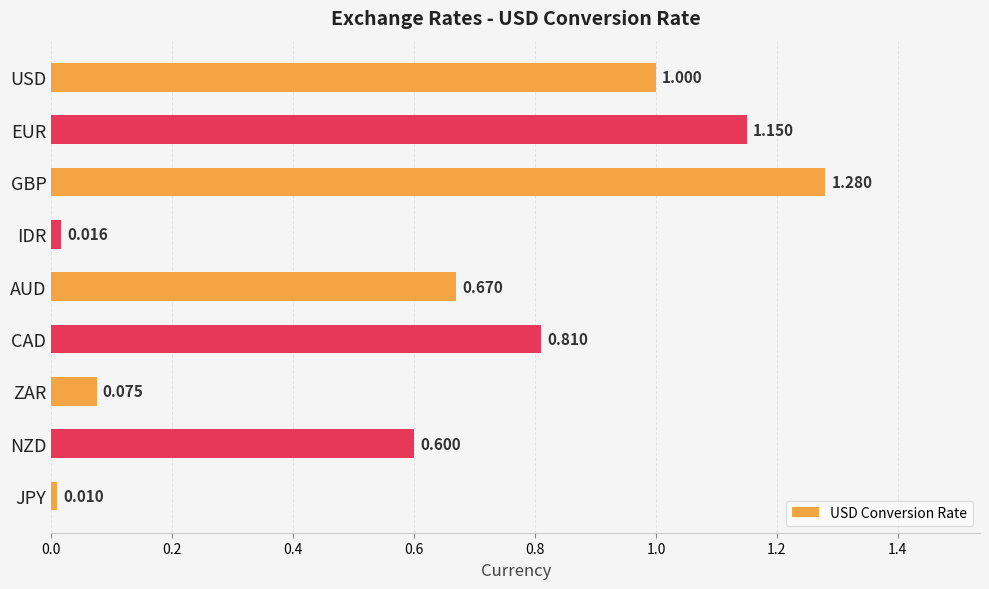

What is the label of the 5th bar from the bottom?

AUD